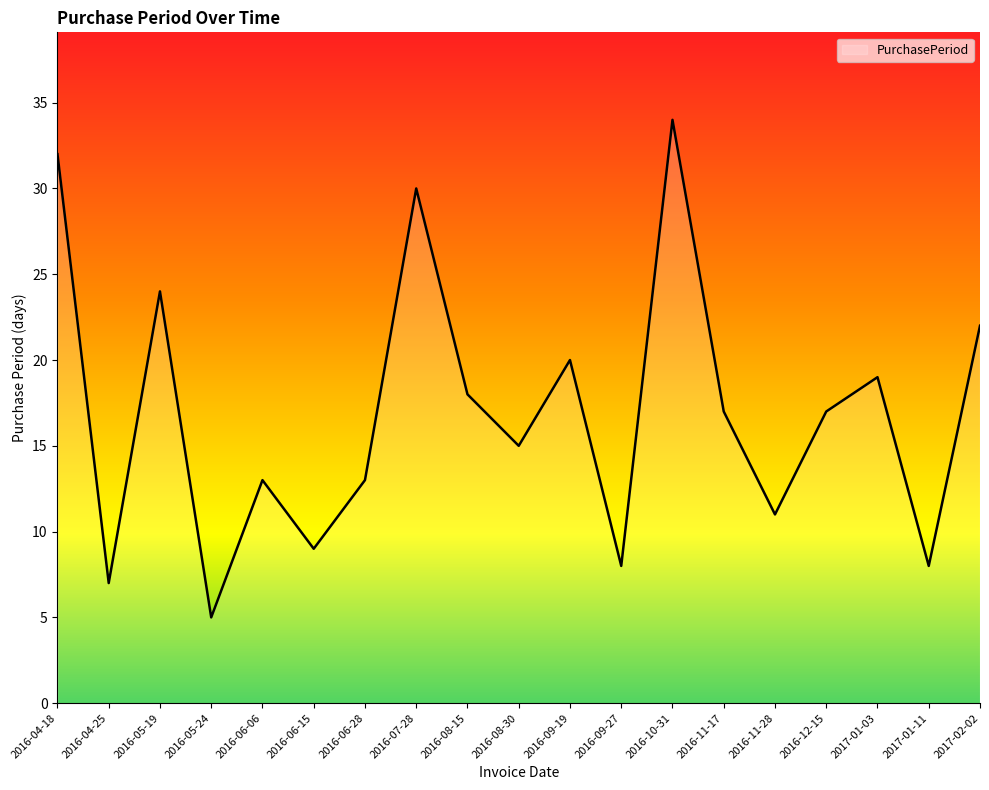

What is the sum of all values?

322